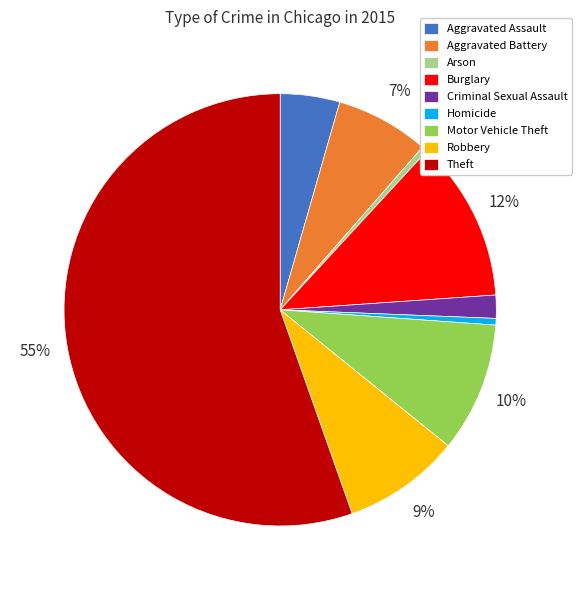

How many segments does this pie chart have?

9